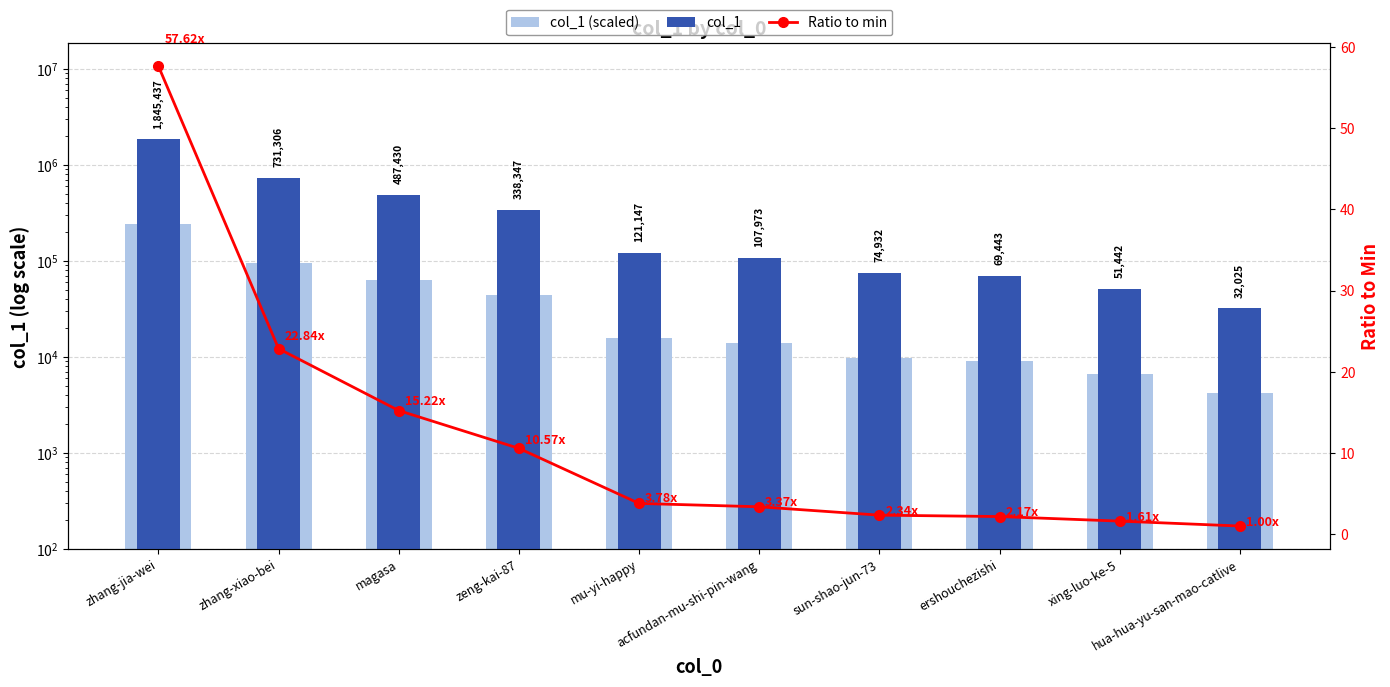

Between xing-luo-ke-5 and hua-hua-yu-san-mao-catlive, which is larger?

xing-luo-ke-5